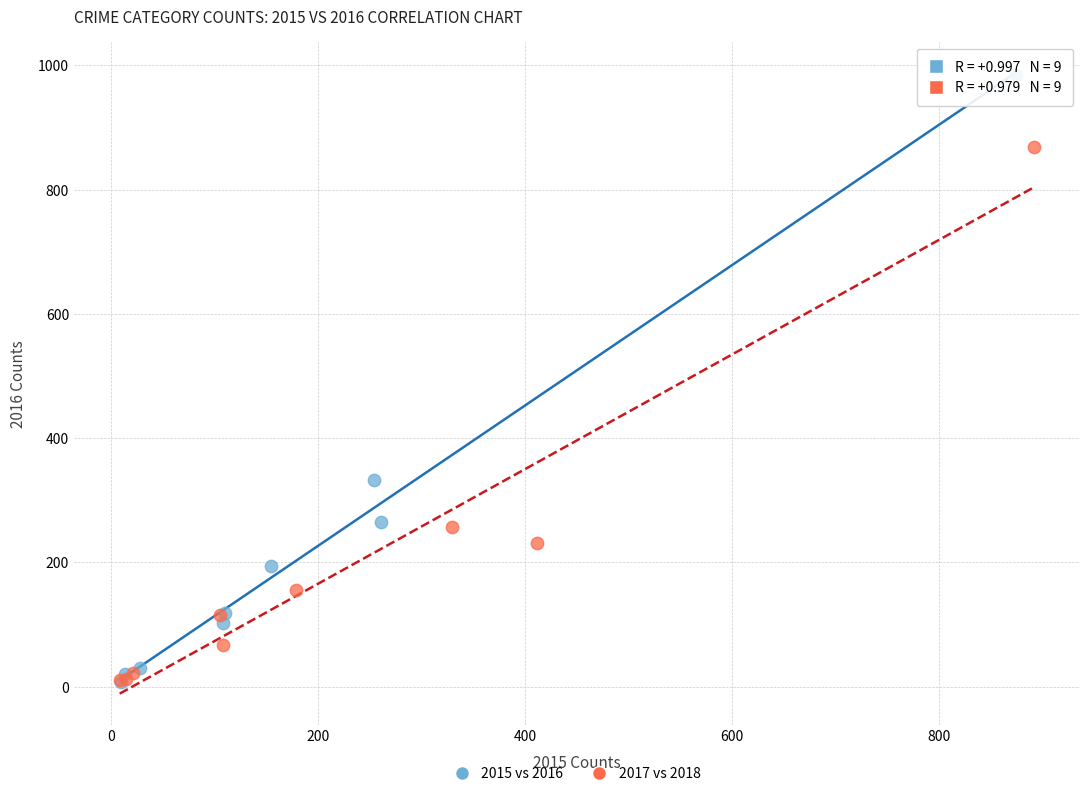

Which series reaches the maximum Y coordinate?

2015 vs 2016